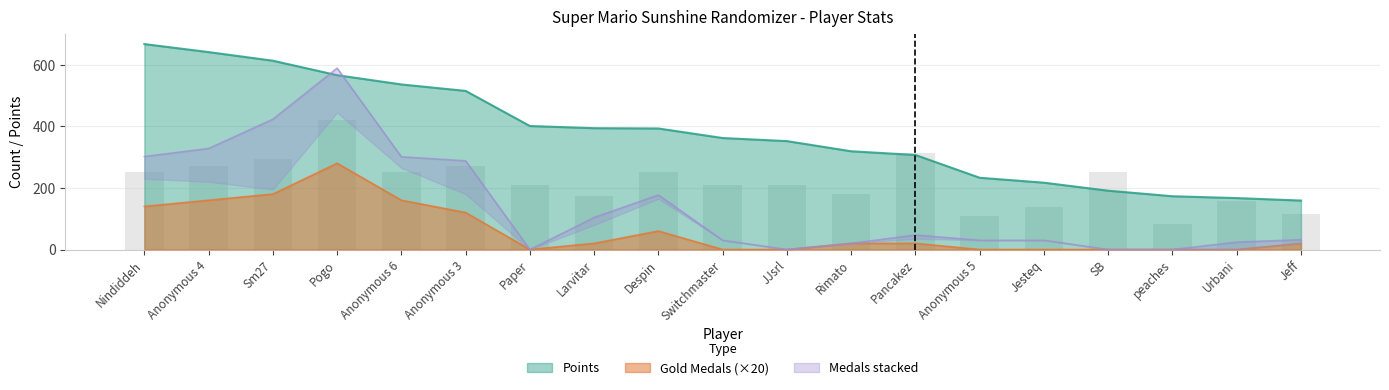

How many series are shown in this chart?

3